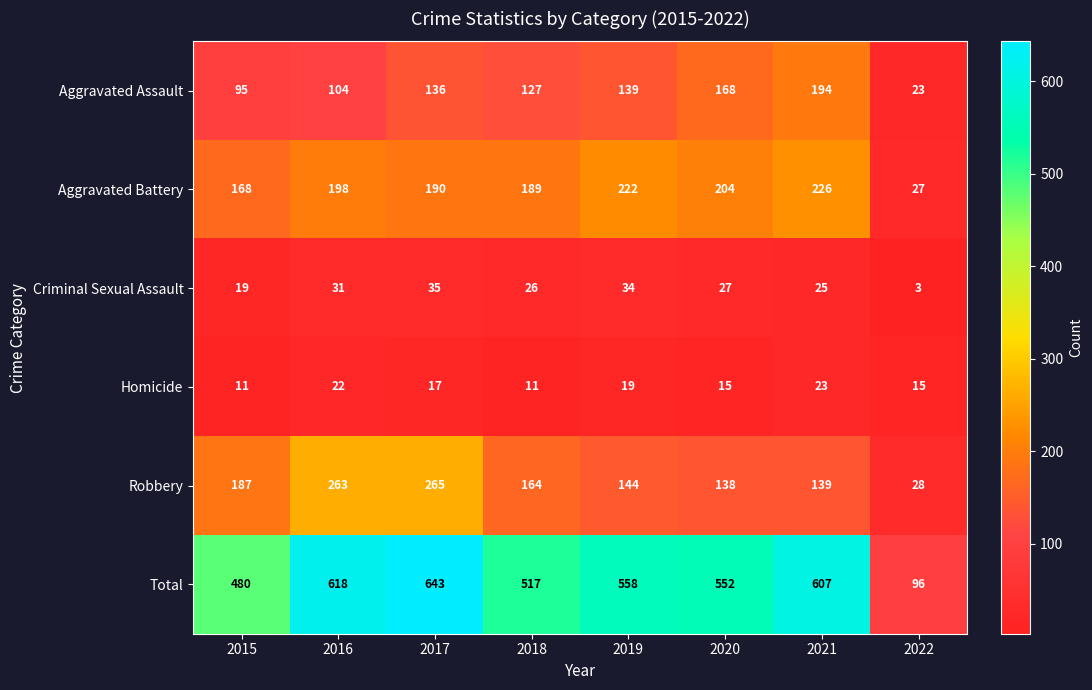

How many categories are shown in the chart?

8